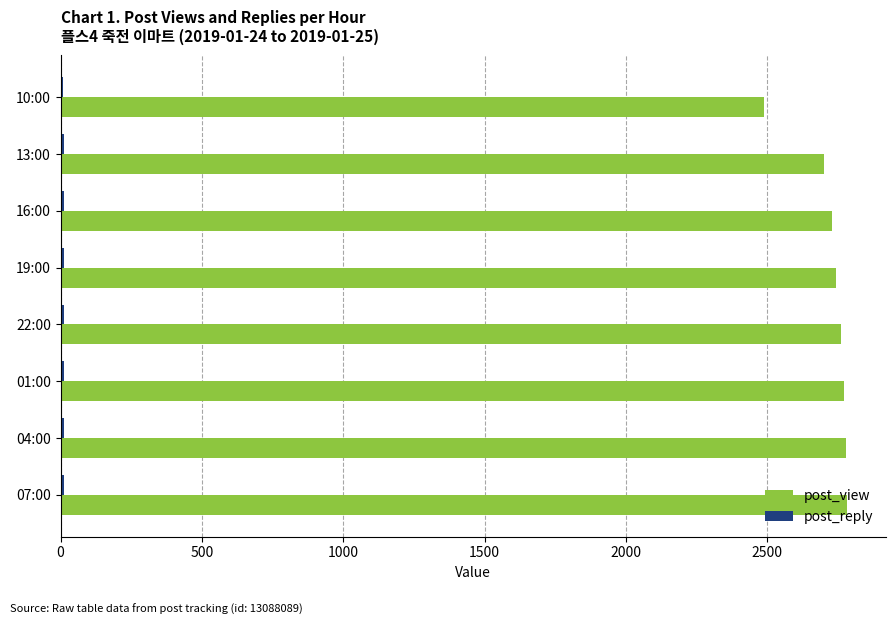

What is the difference between the maximum and minimum values in the post_view series?

292